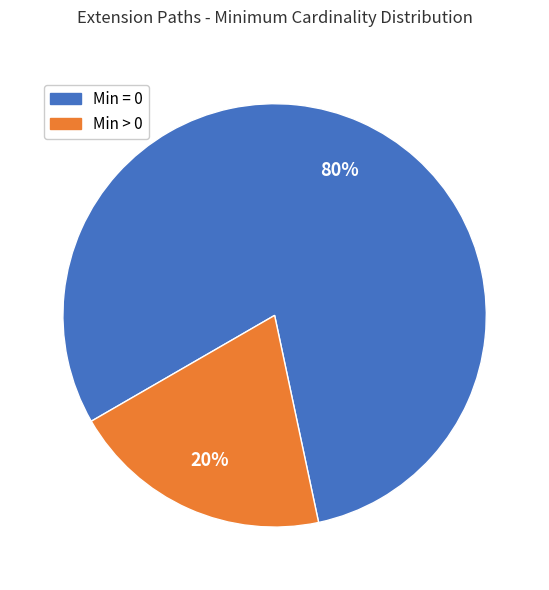

To the nearest percent, what is the average slice percentage?

50%